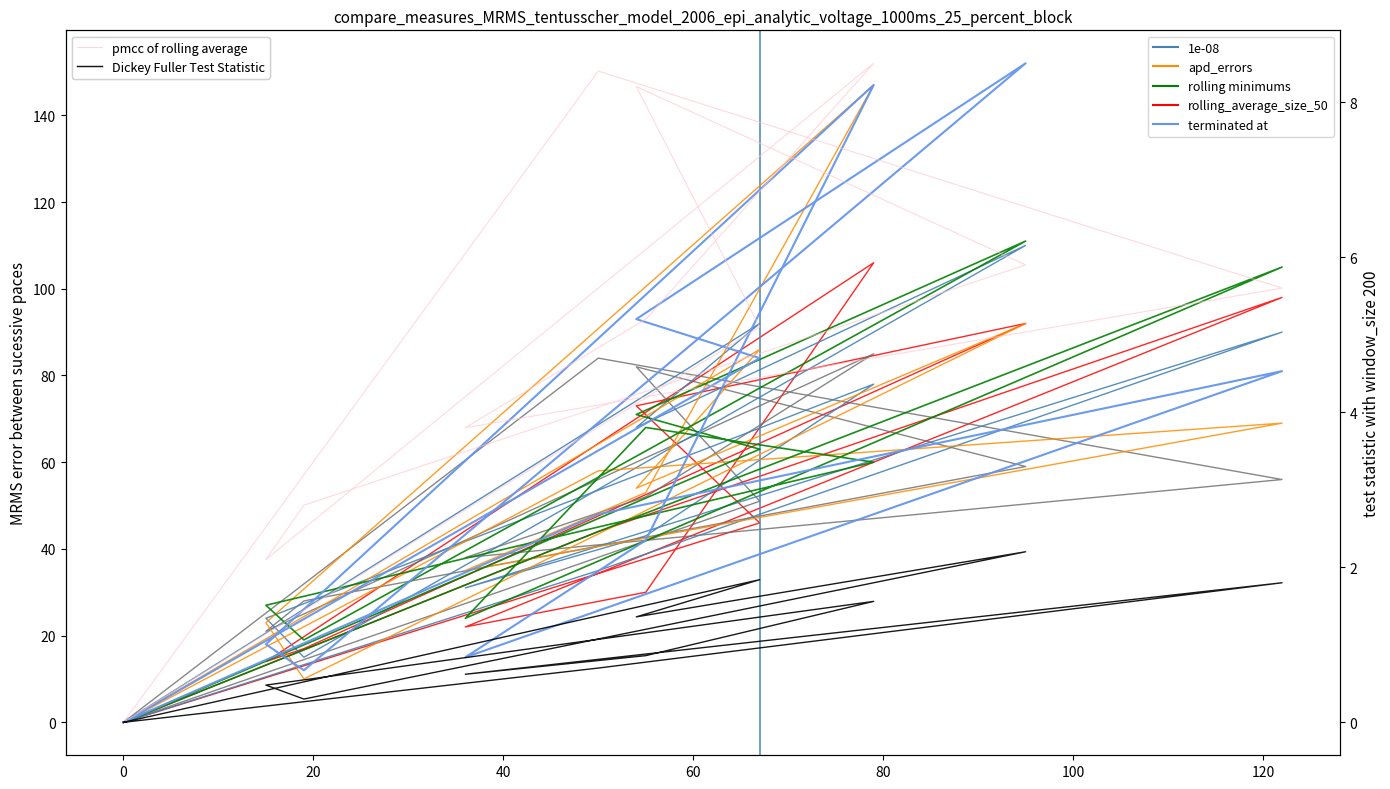

The value of pi7 at i5 is 22.5. True or false?

False